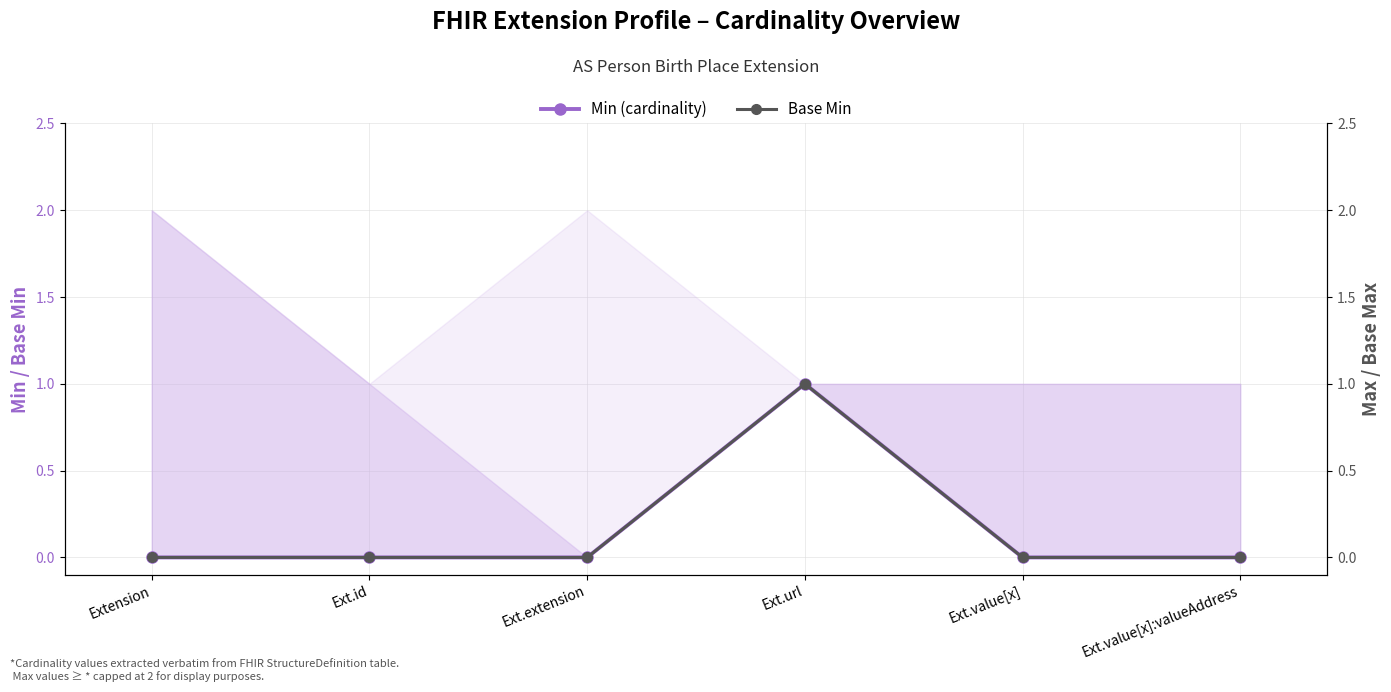

List the labels in order of Base Min value, smallest first.

Extension, Ext.id, Ext.extension, Ext.value[x], Ext.value[x]:valueAddress, Ext.url